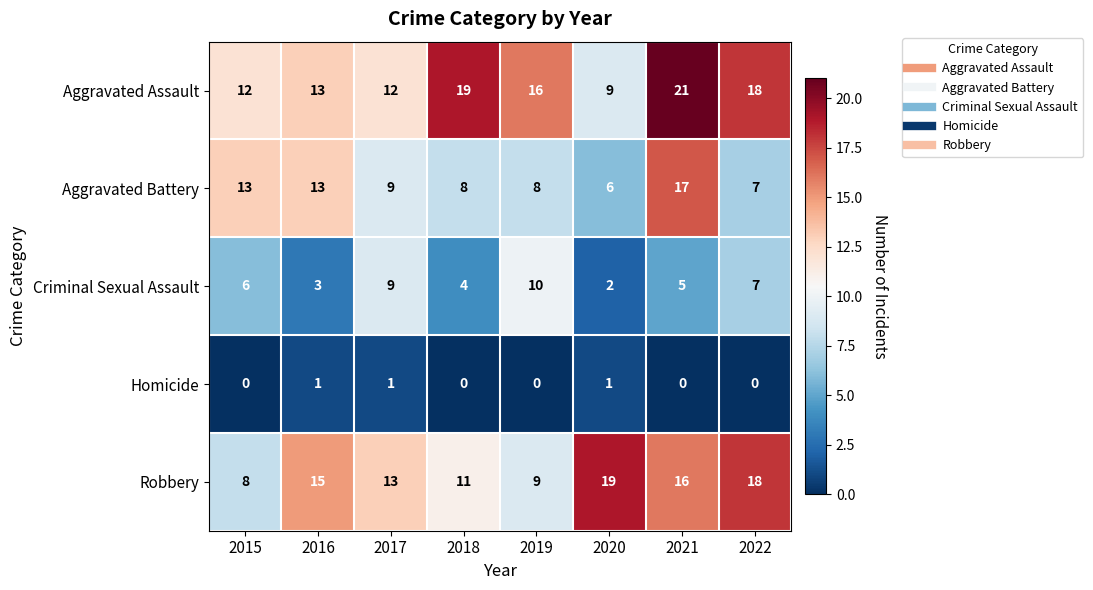

What is the maximum value shown in the chart?

21